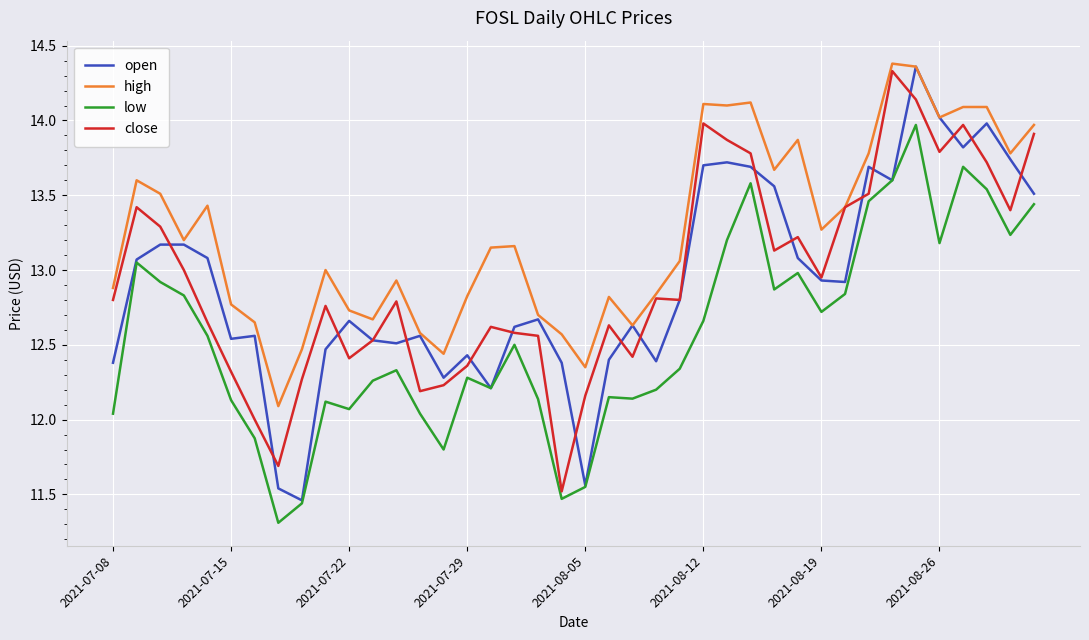

True or false: low and high intersect in this chart.

False